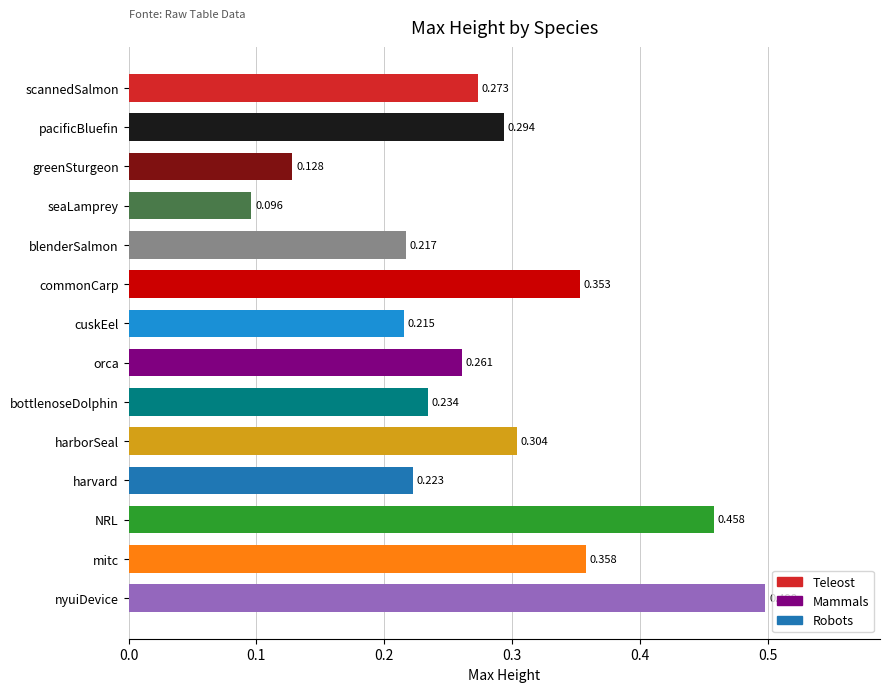

Which has a higher value, commonCarp or harvard?

commonCarp